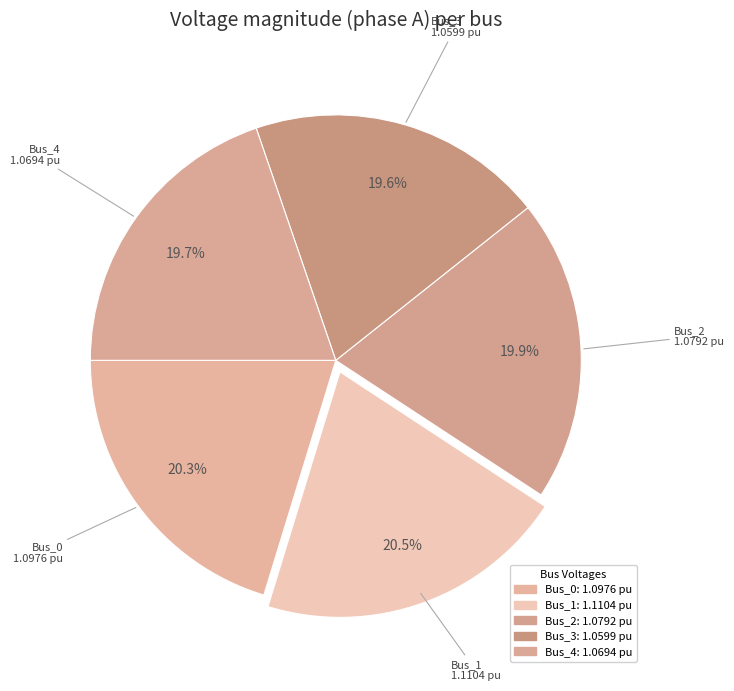

Count the number of slices in the pie.

5